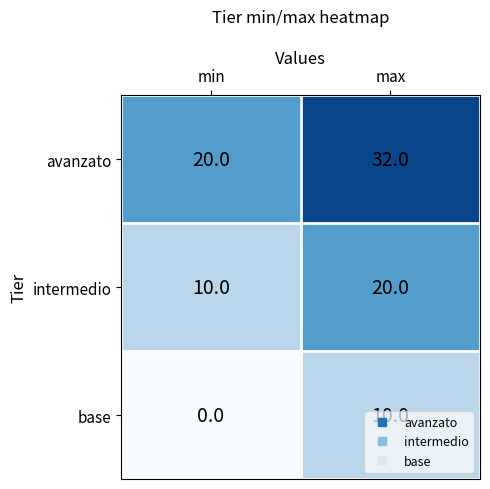

What is the sum of all intermedio values?

30